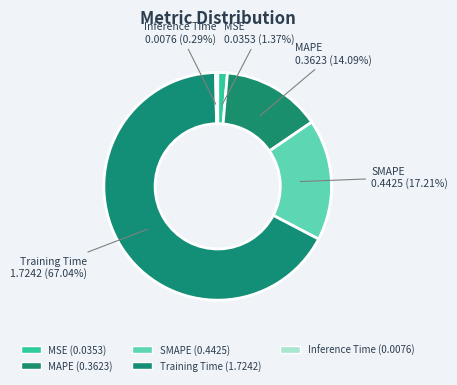

Between Inference Time and SMAPE, which is larger?

SMAPE